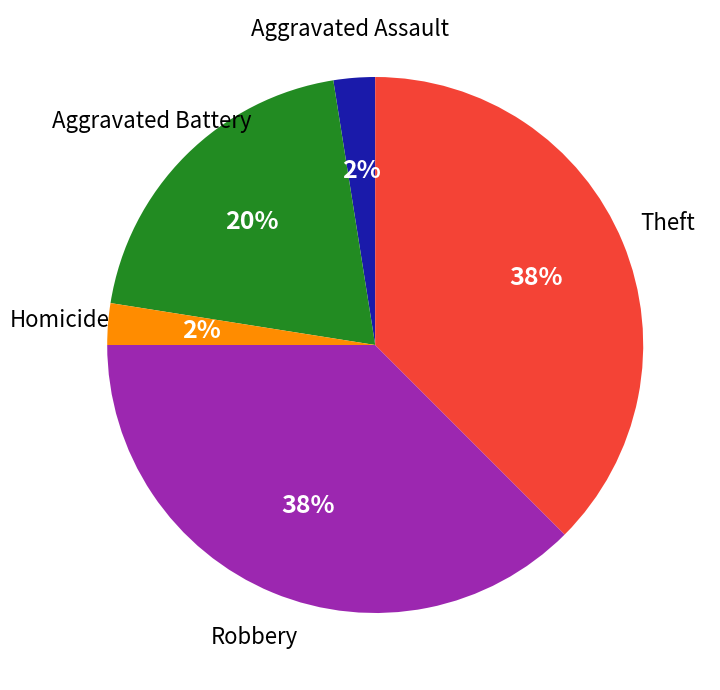

Is it true that Aggravated Assault is 2% of the pie?

True